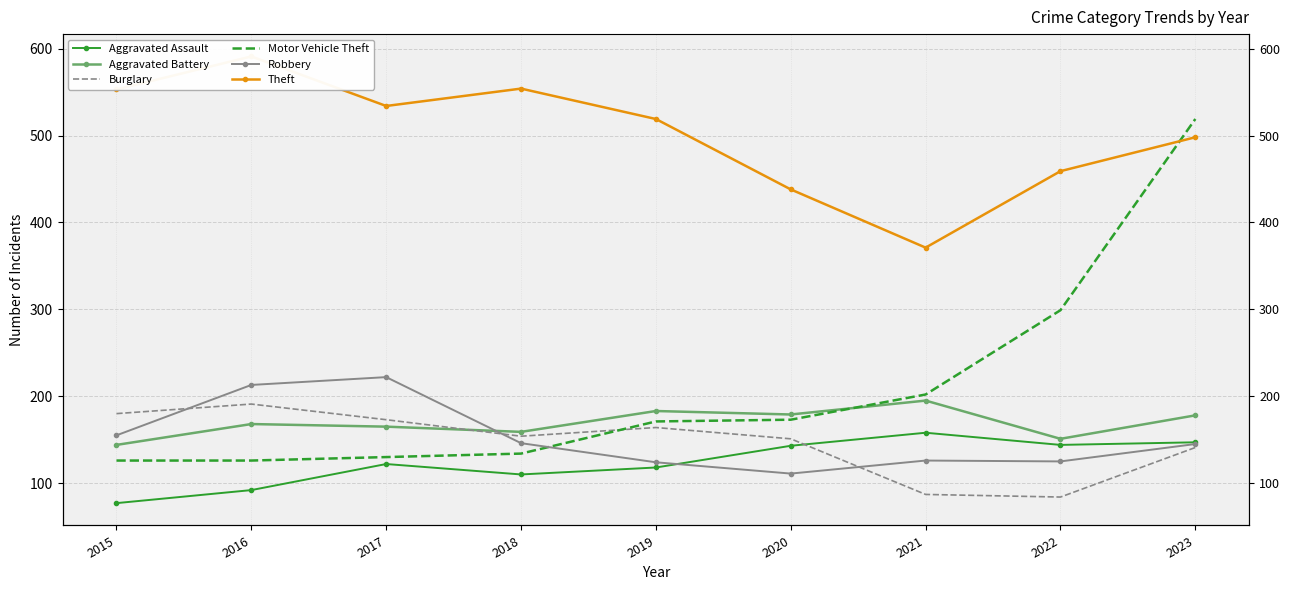

Which series has the largest total across all categories?

Theft